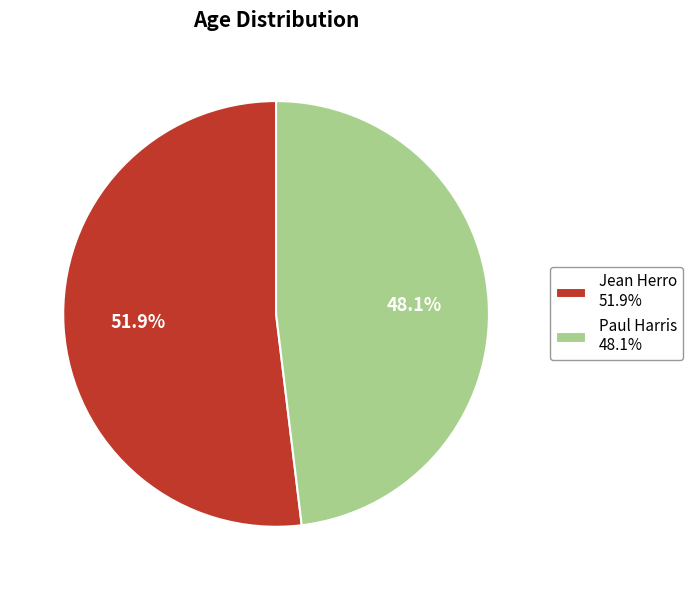

What is the majority slice?

Jean Herro